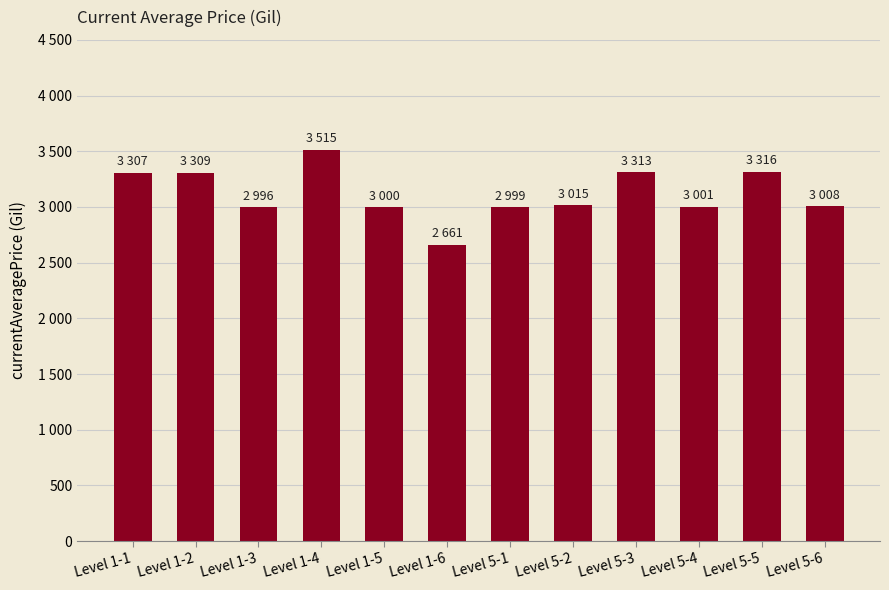

Reading left to right, extract all data points from this chart.

3307	3309	2996	3515	3000	2661	2999	3015	3313	3001	3316	3008